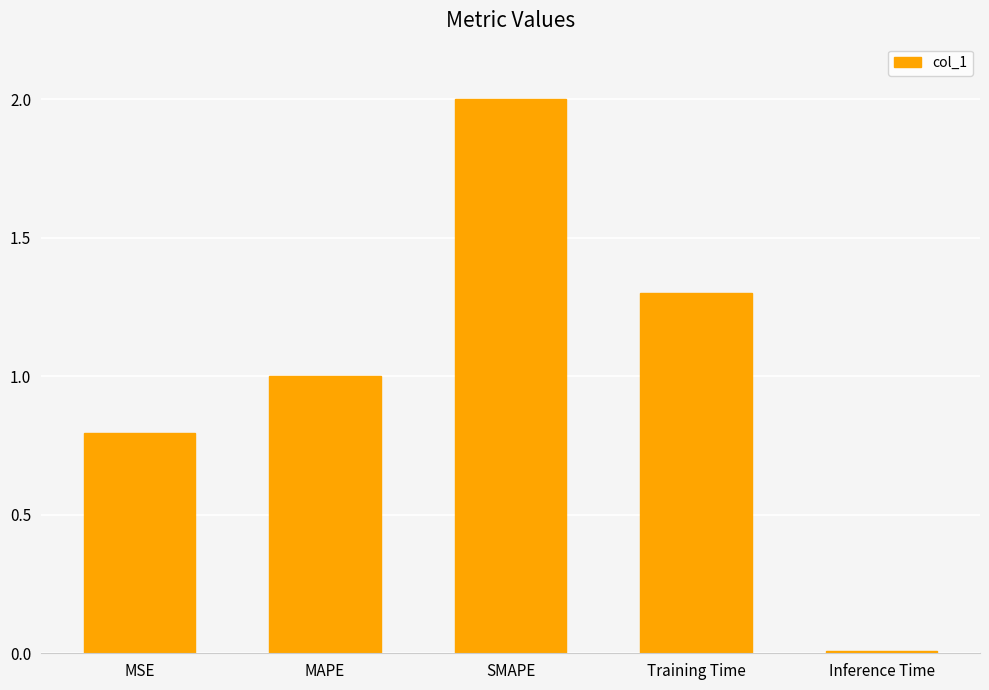

What is the sum of all values?

5.1